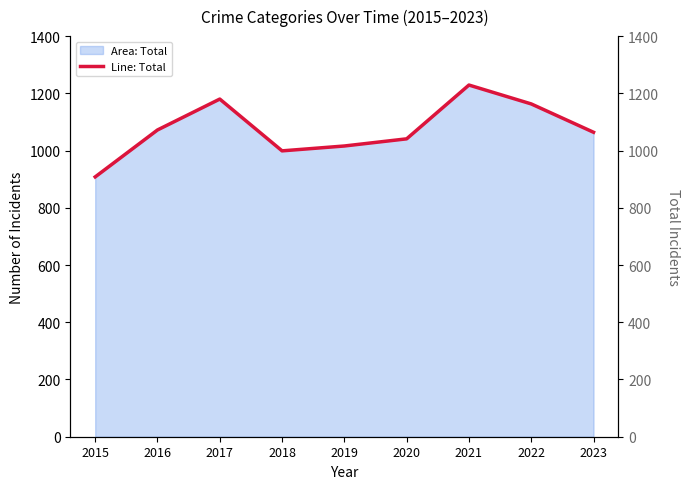

Is it true that the value at 2020 is 1041?

True